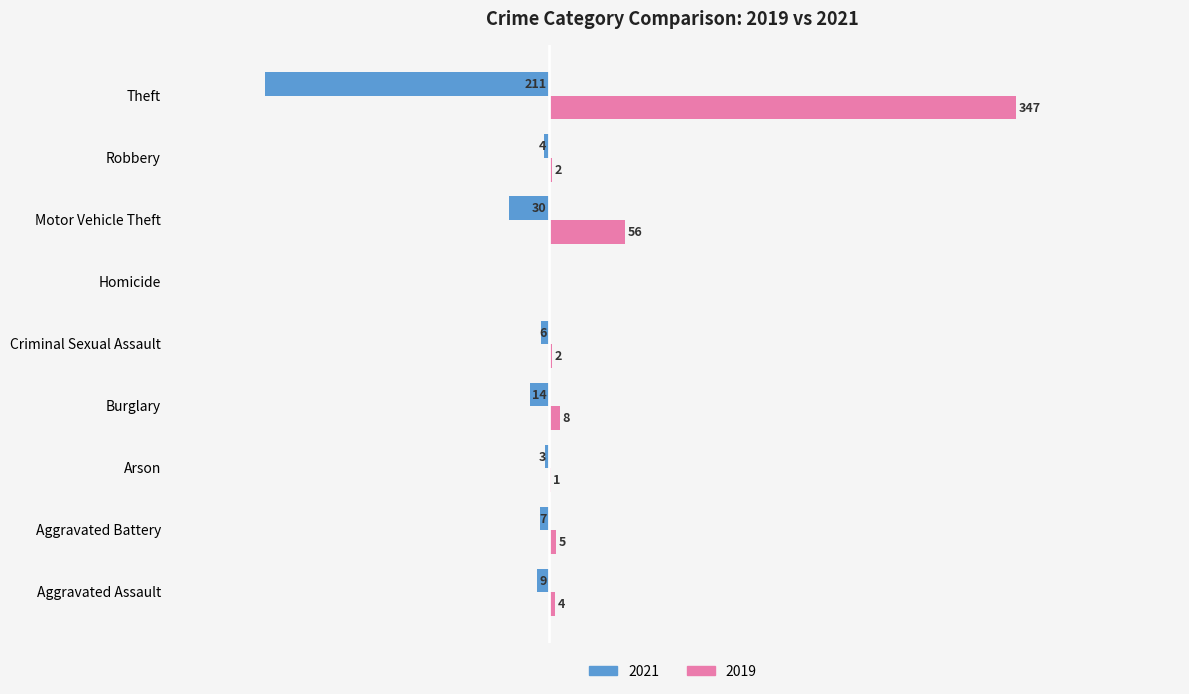

At which category is the sum across all series the highest?

Theft